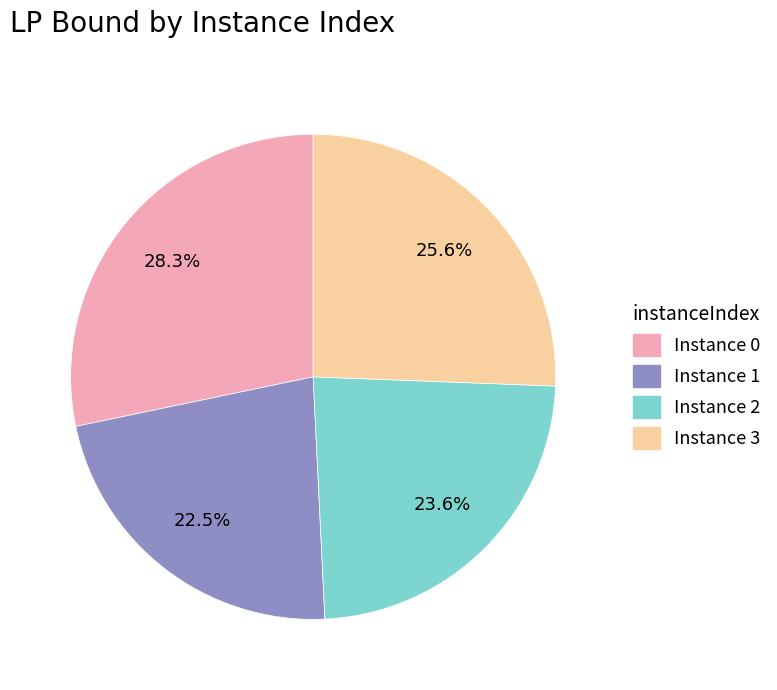

Is there any slice that represents more than half of the pie?

No